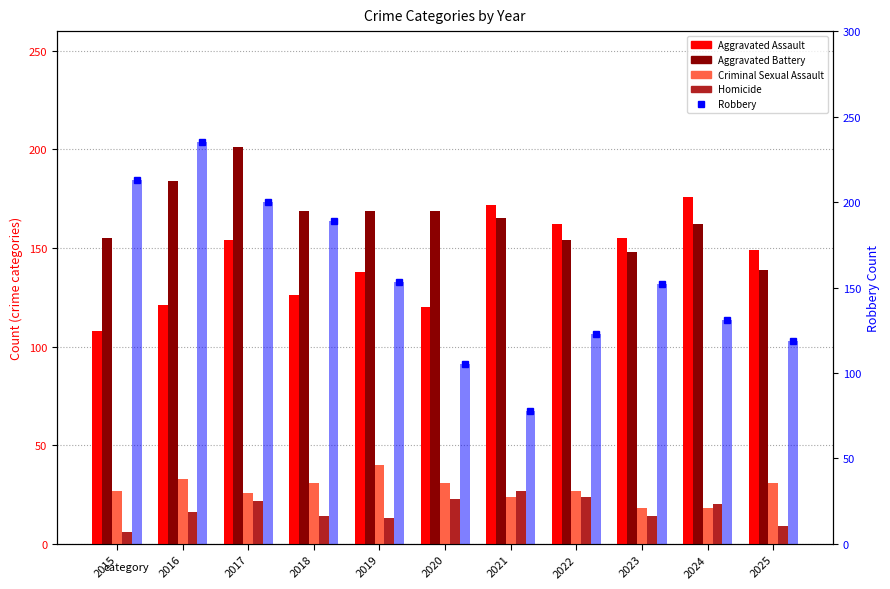

What is the sum of the Aggravated Battery values at 2015 and 2024?

317